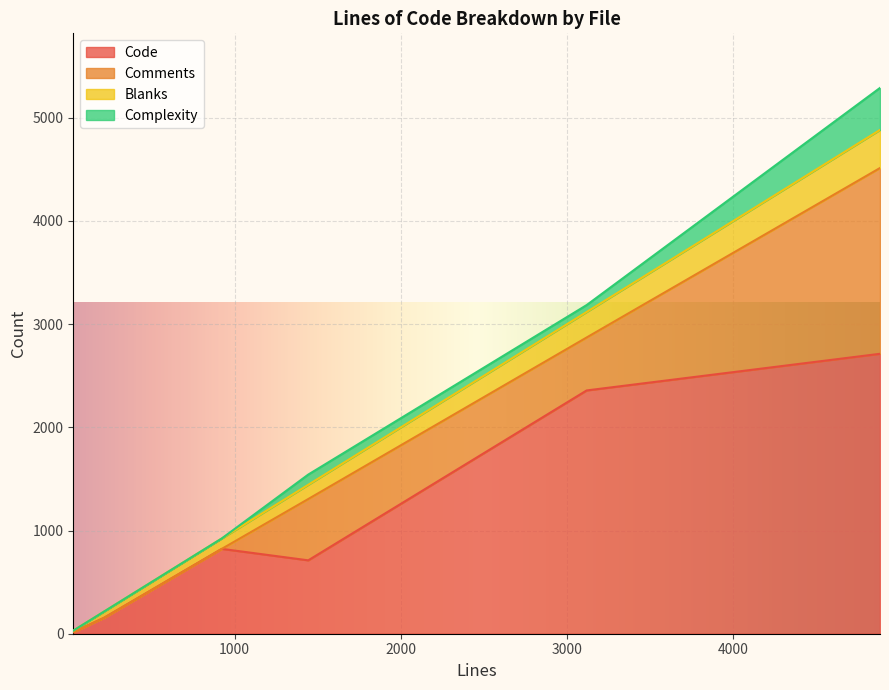

Does the chart display data point markers on the line(s)?

No